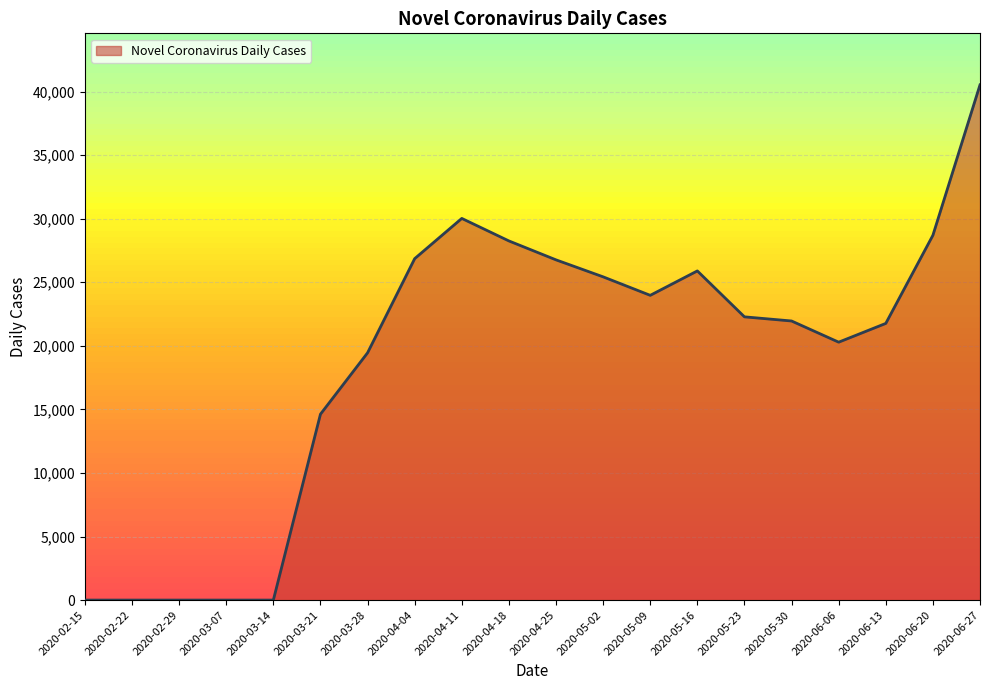

Read the value at 2020-06-20.

28697